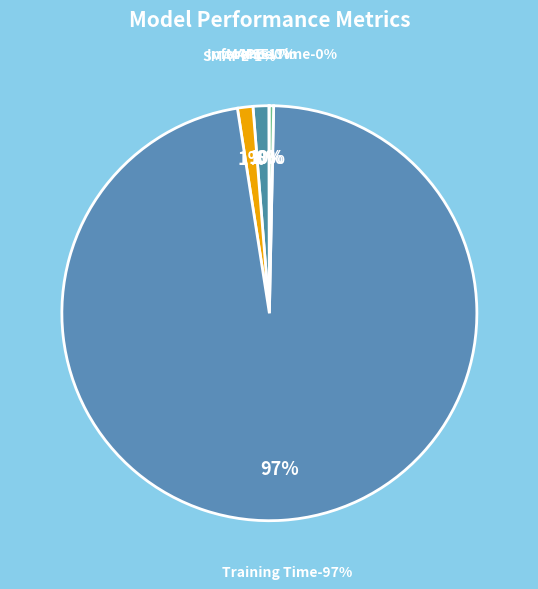

How much of the chart is everything except Inference Time?

99.7%